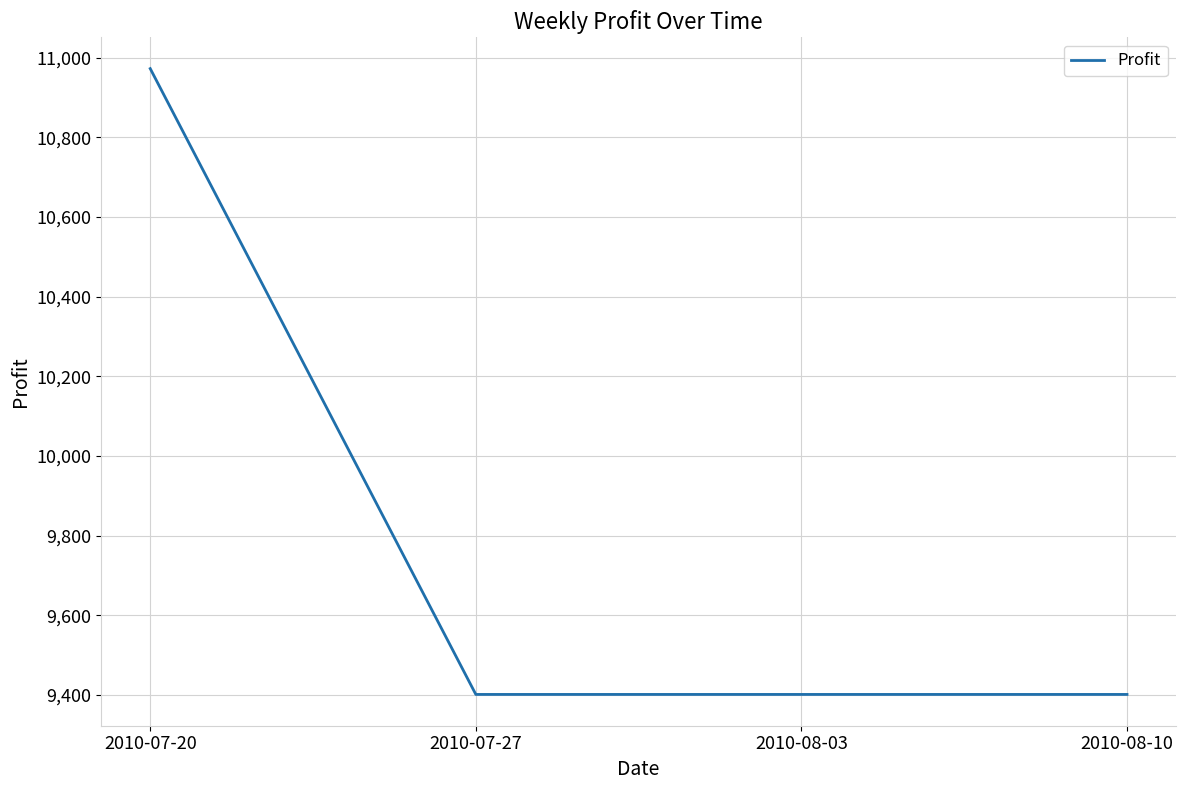

Reading right to left, what are all the values shown in this chart?

9401.0	9401.0	9401.0	10972.7